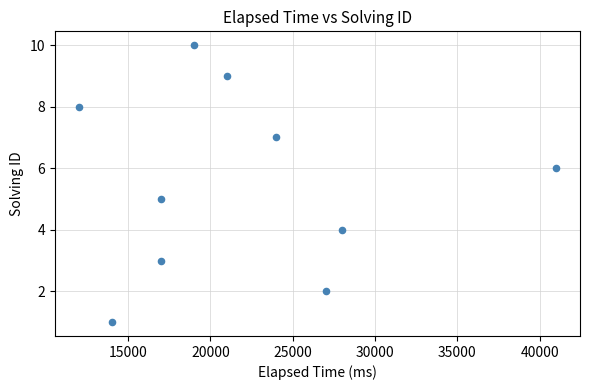

What is the range of X values (max minus min)?

29000